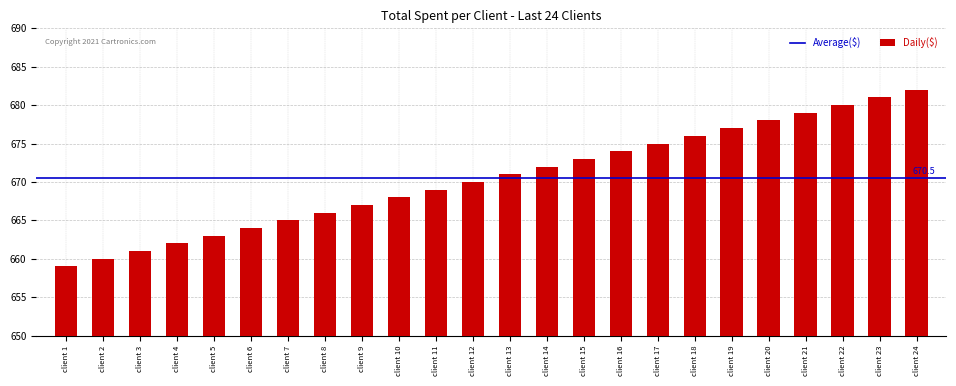

Does the chart contain stacked bars?

No